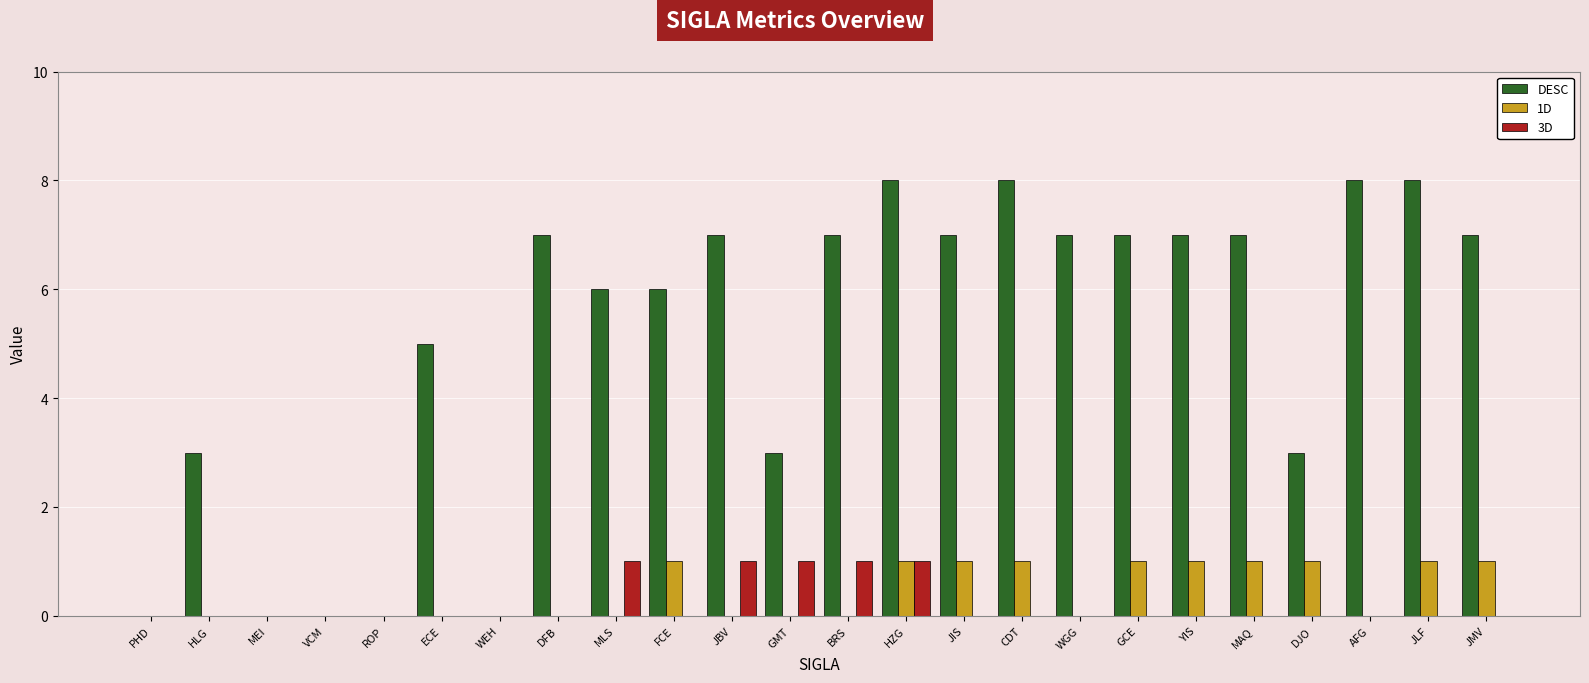

Which series has the widest spread of values?

DESC